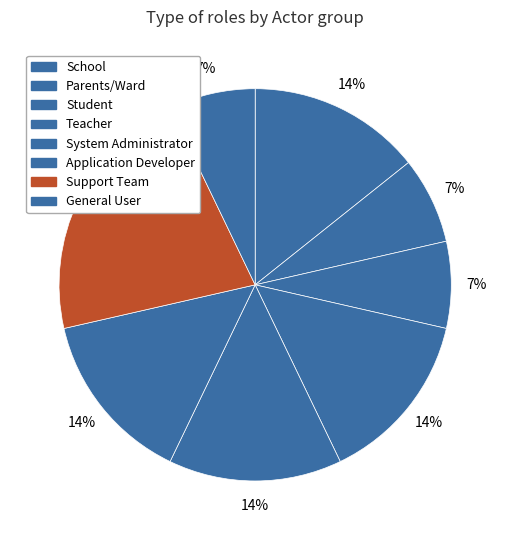

How many segments does this pie chart have?

8